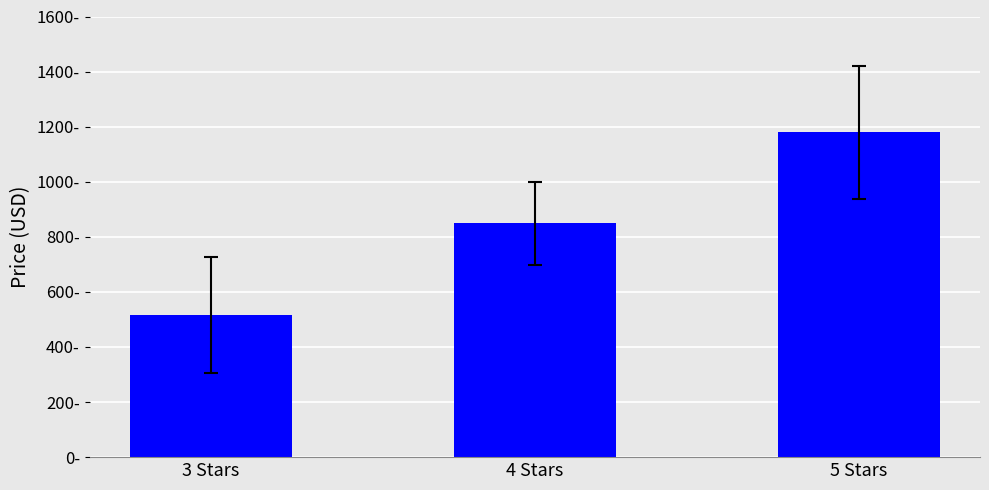

Are the bars horizontal?

No